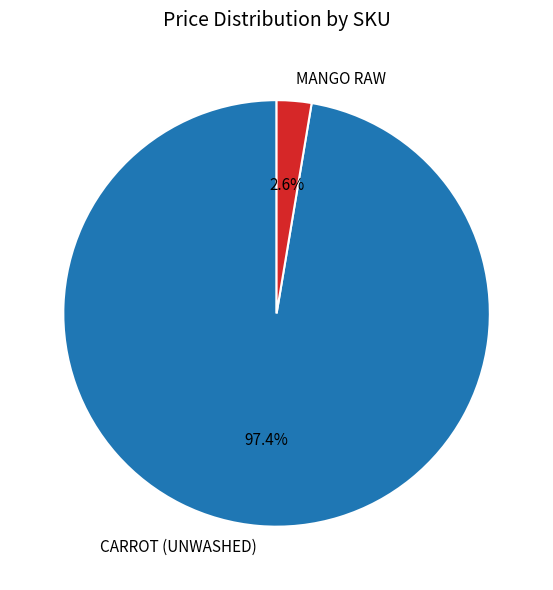

Which category accounts for the majority?

CARROT (UNWASHED)